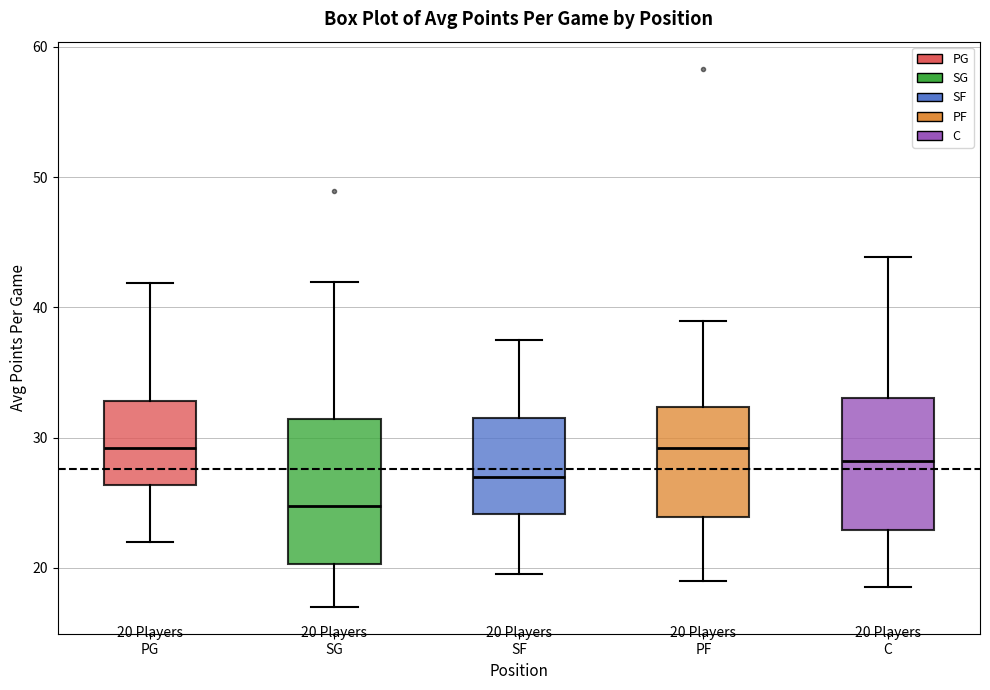

Which box's median line is the lowest?

SG